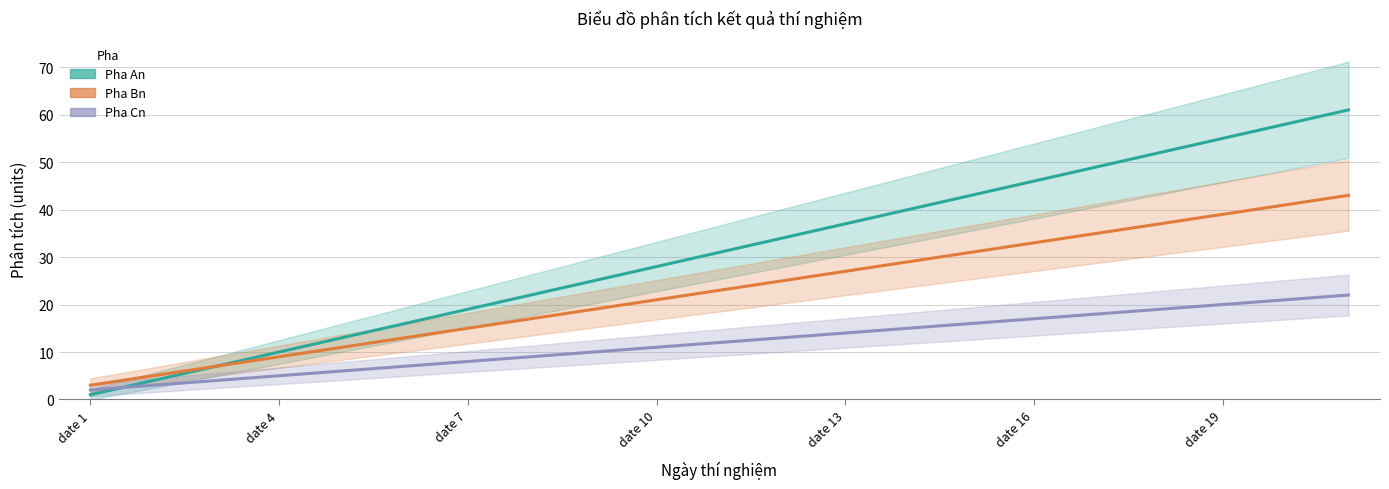

What position from the right is 14?

7